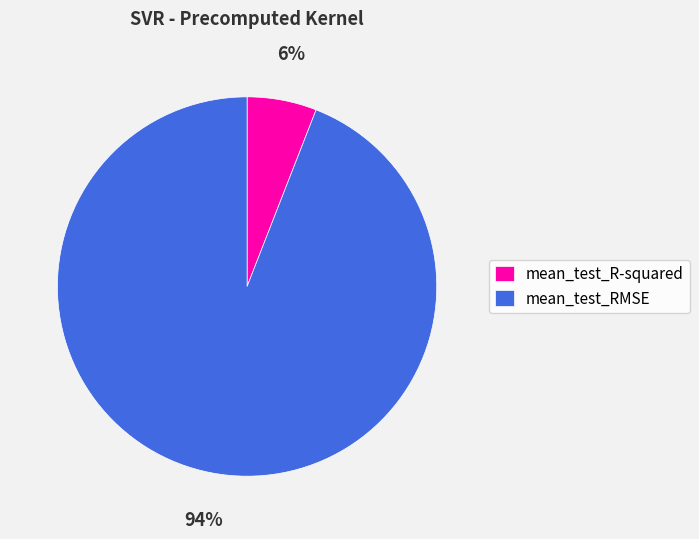

Count the number of slices in the pie.

2